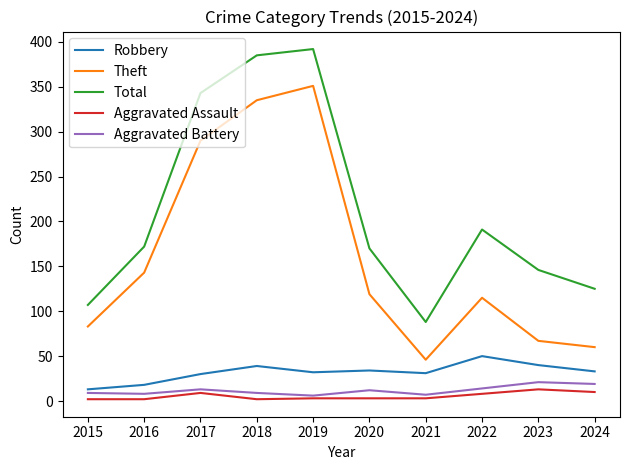

True or false: Robbery has a value of 34 at 2020.

True